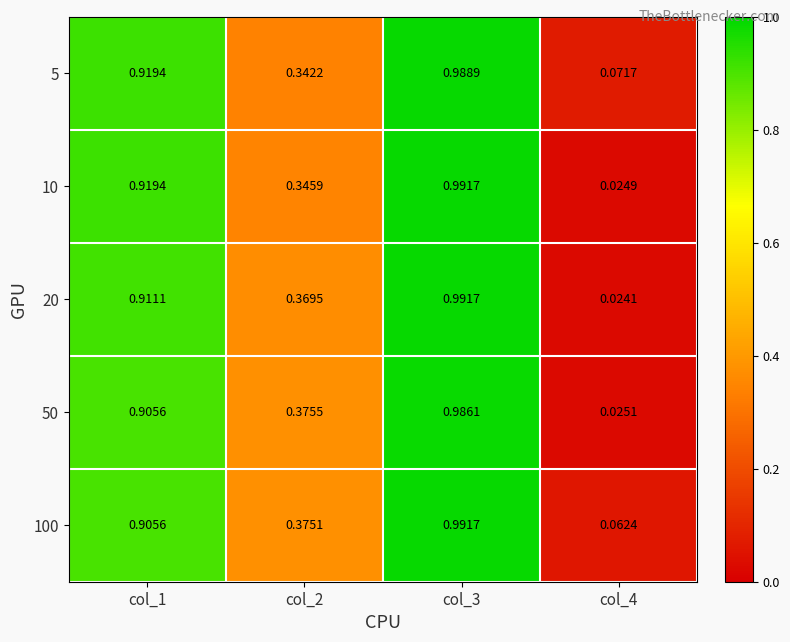

Is the value of 20 at col_4 greater than the value of 100 at col_1?

No